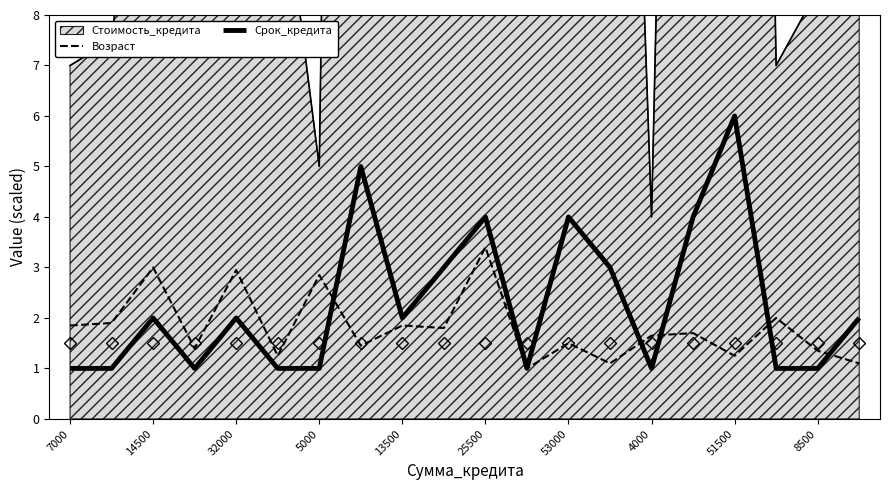

How many lines are shown in the chart?

2